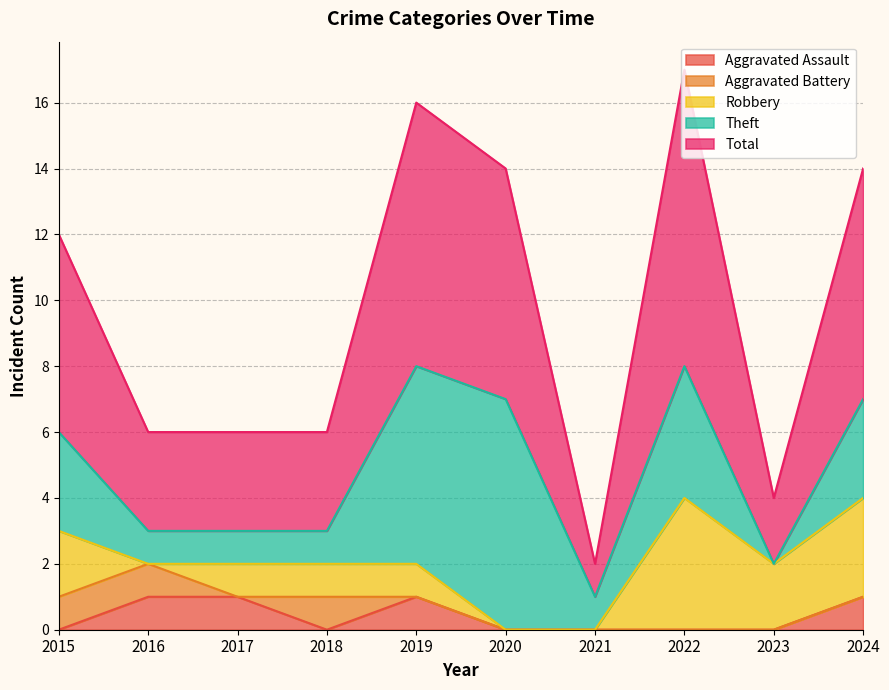

Is it true that Theft equals 1 at 2016?

True